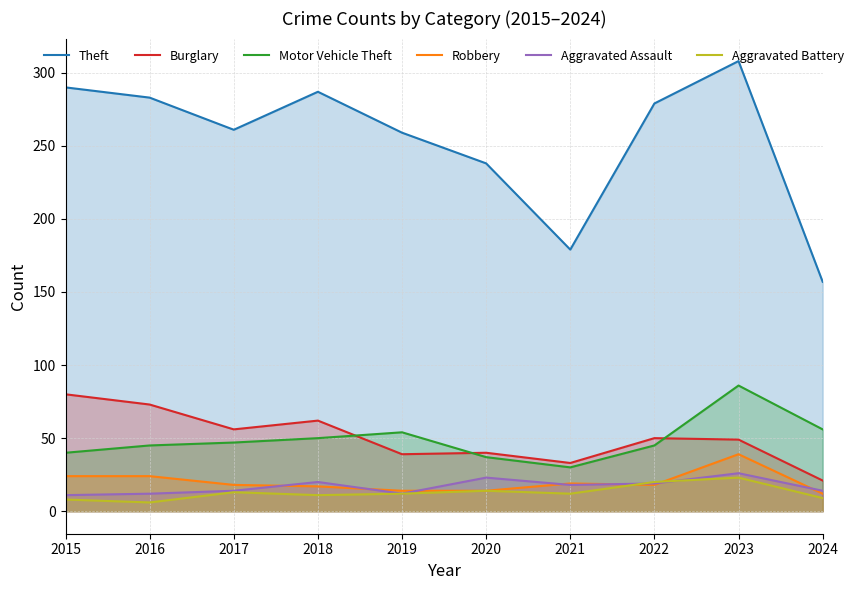

How many data points in Burglary are above 50?

4